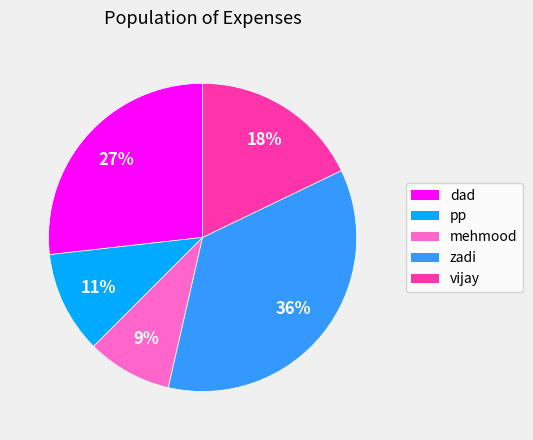

Is it true that pp is 11% of the pie?

True